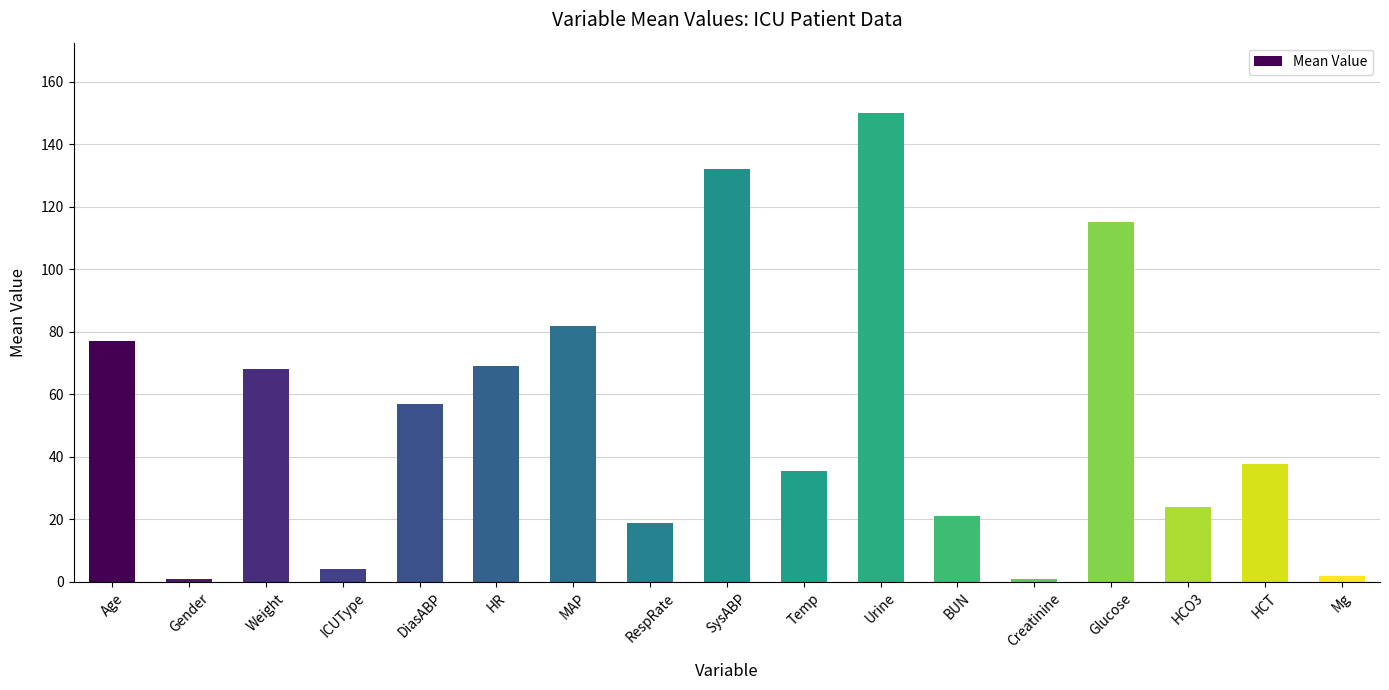

Where is the data nearest to the value 75?

Age